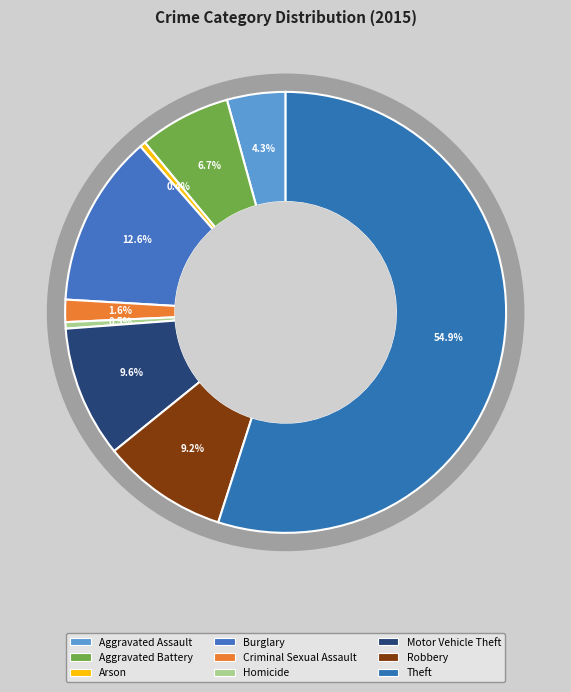

Which slice is the largest?

Theft